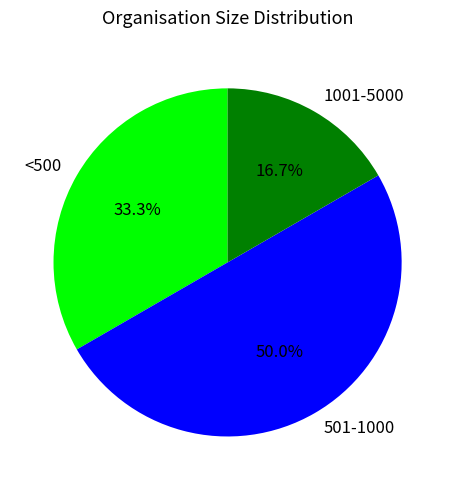

What percentage is the <500 slice, to the nearest percent?

33%